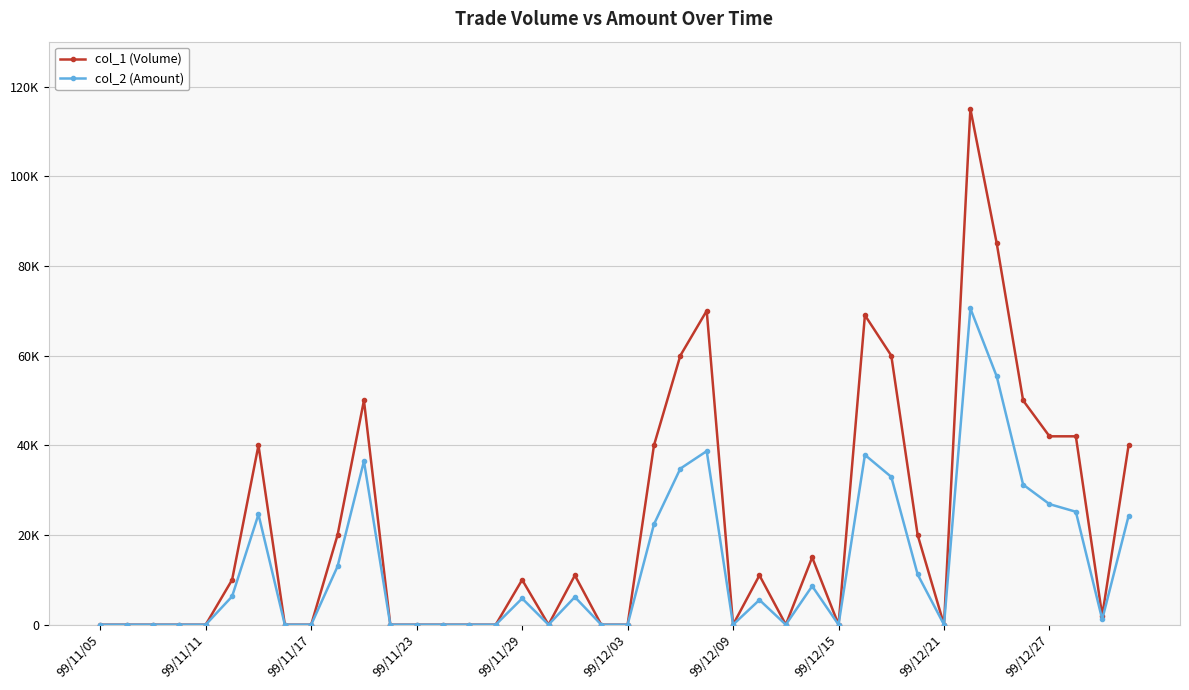

What are all the series names shown in the legend?

col_1 (Volume), col_2 (Amount)